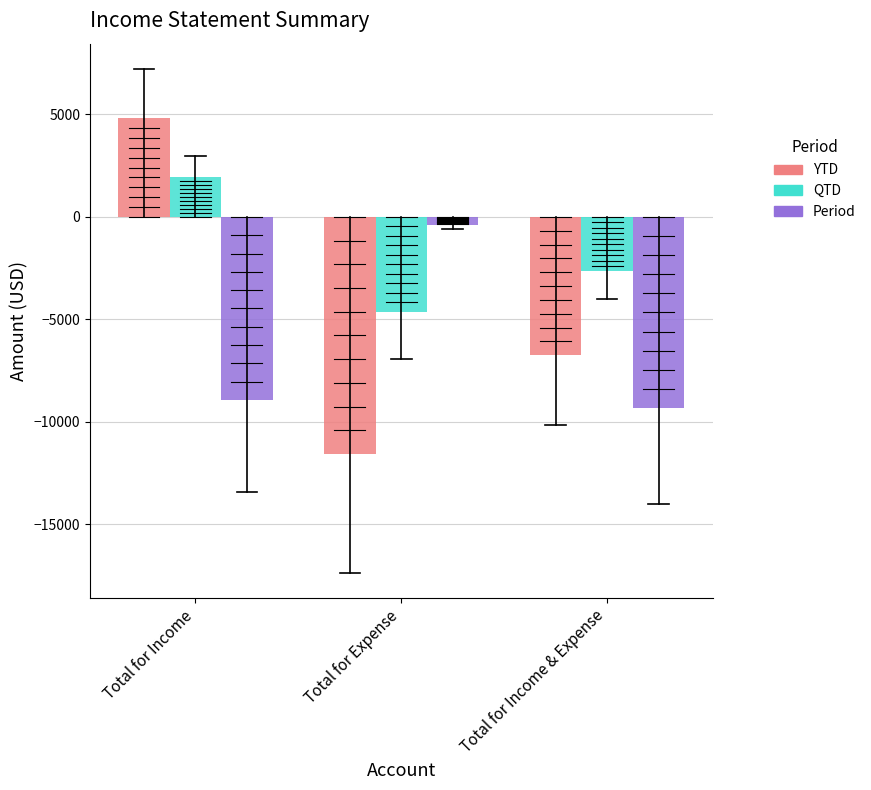

At which category is the sum across all series the highest?

Total for Income